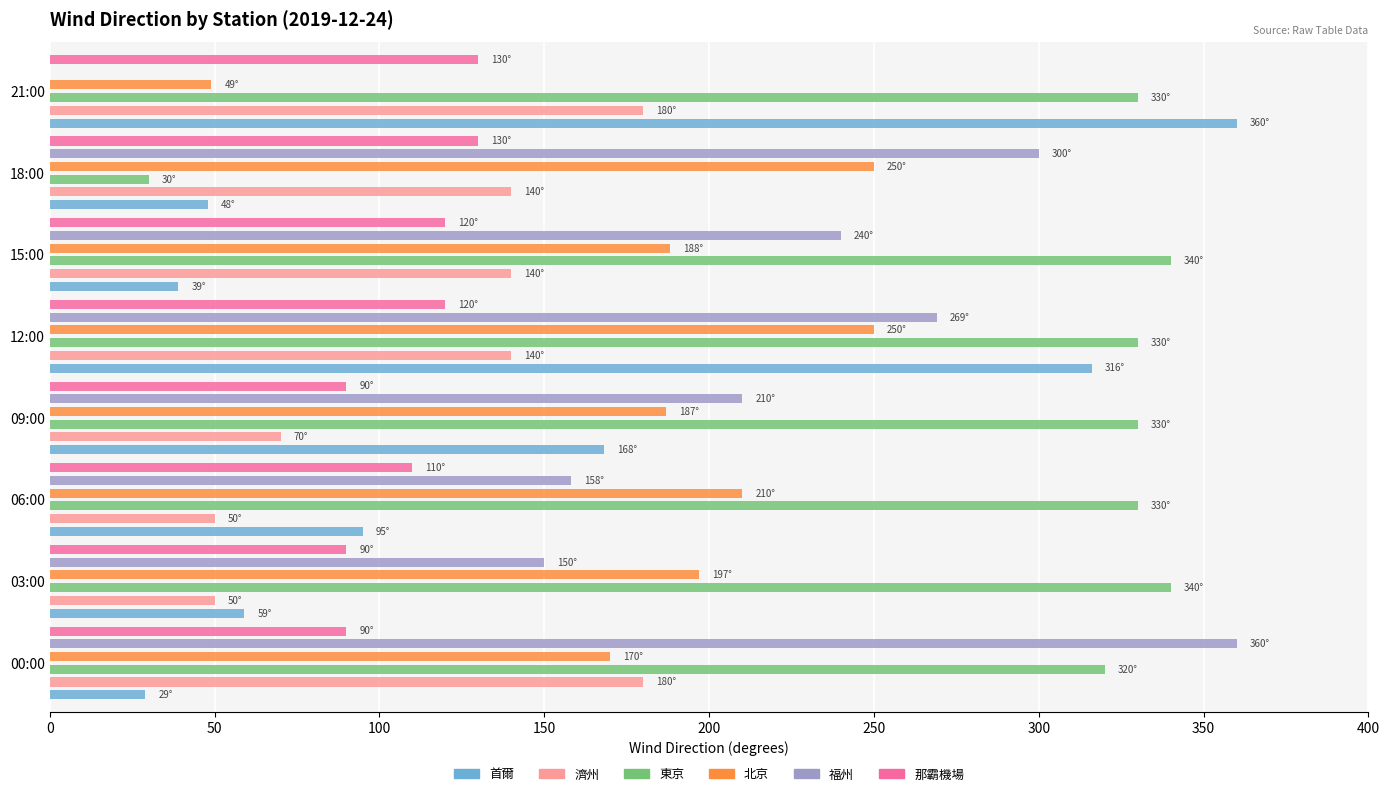

The value of 東京 at 300 is 30. True or false?

True